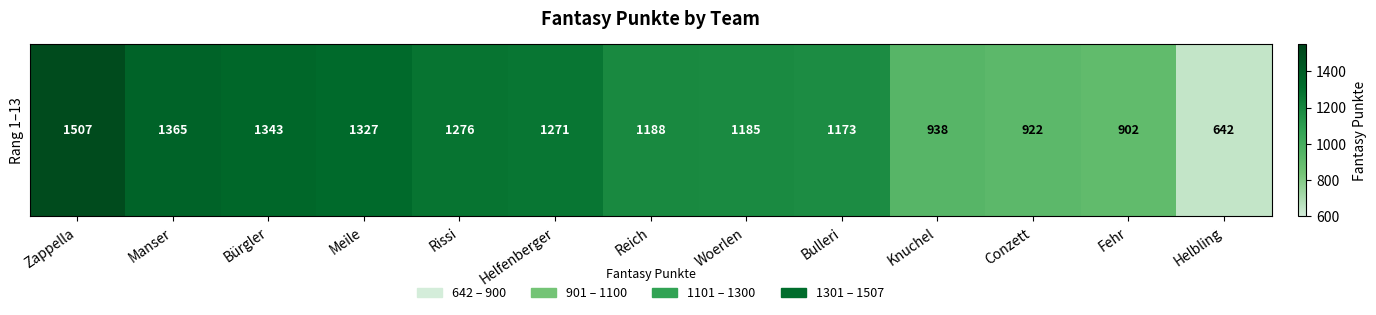

How many distinct data groups are displayed?

1